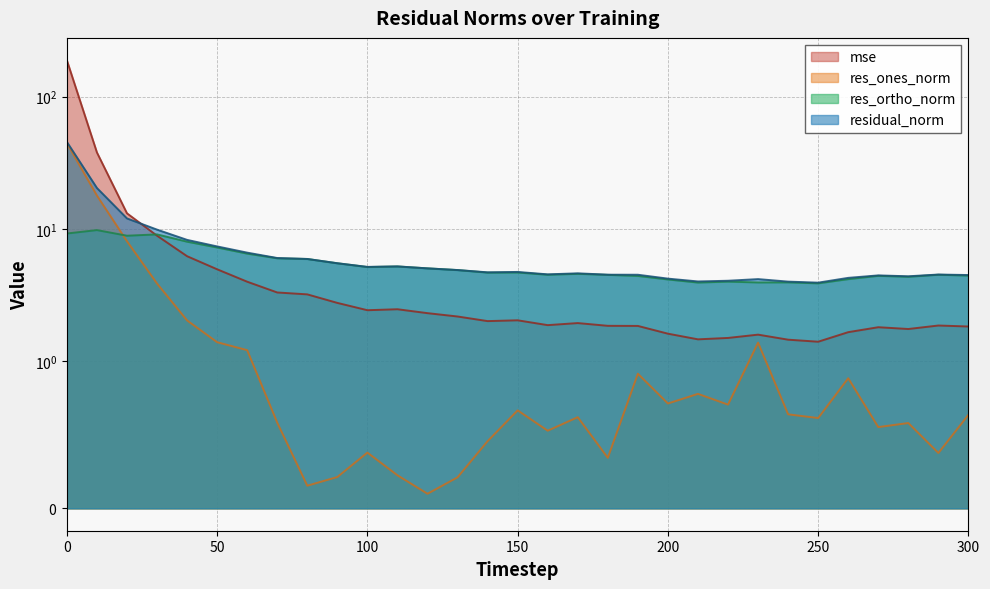

What is the smallest value displayed?

0.1